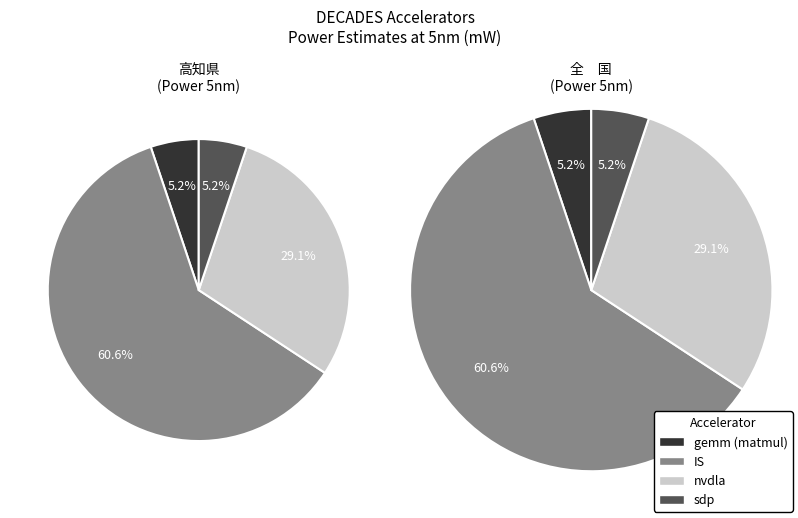

Which has a higher value, nvdla or sdp?

nvdla